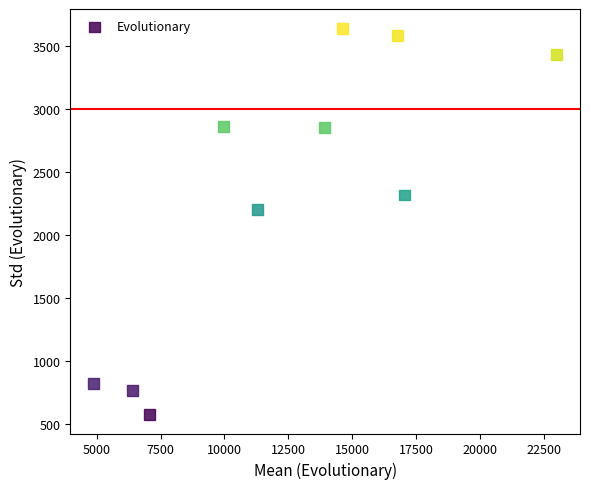

What Y value in the scatter plot is closest to 2108?

2203